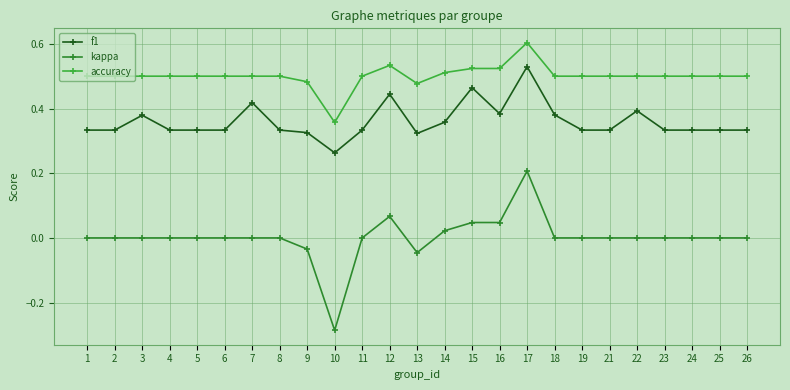

What are all the series names shown in the legend?

f1, kappa, accuracy